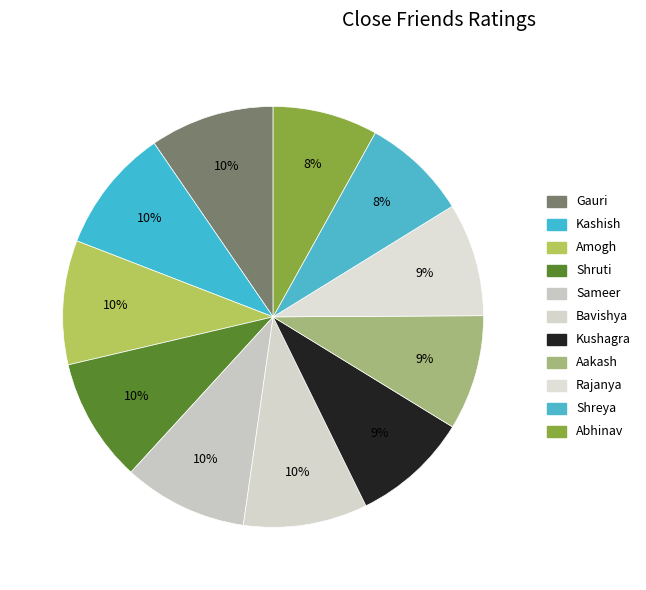

What is the change in value from Bavishya to Aakash?

-0.5